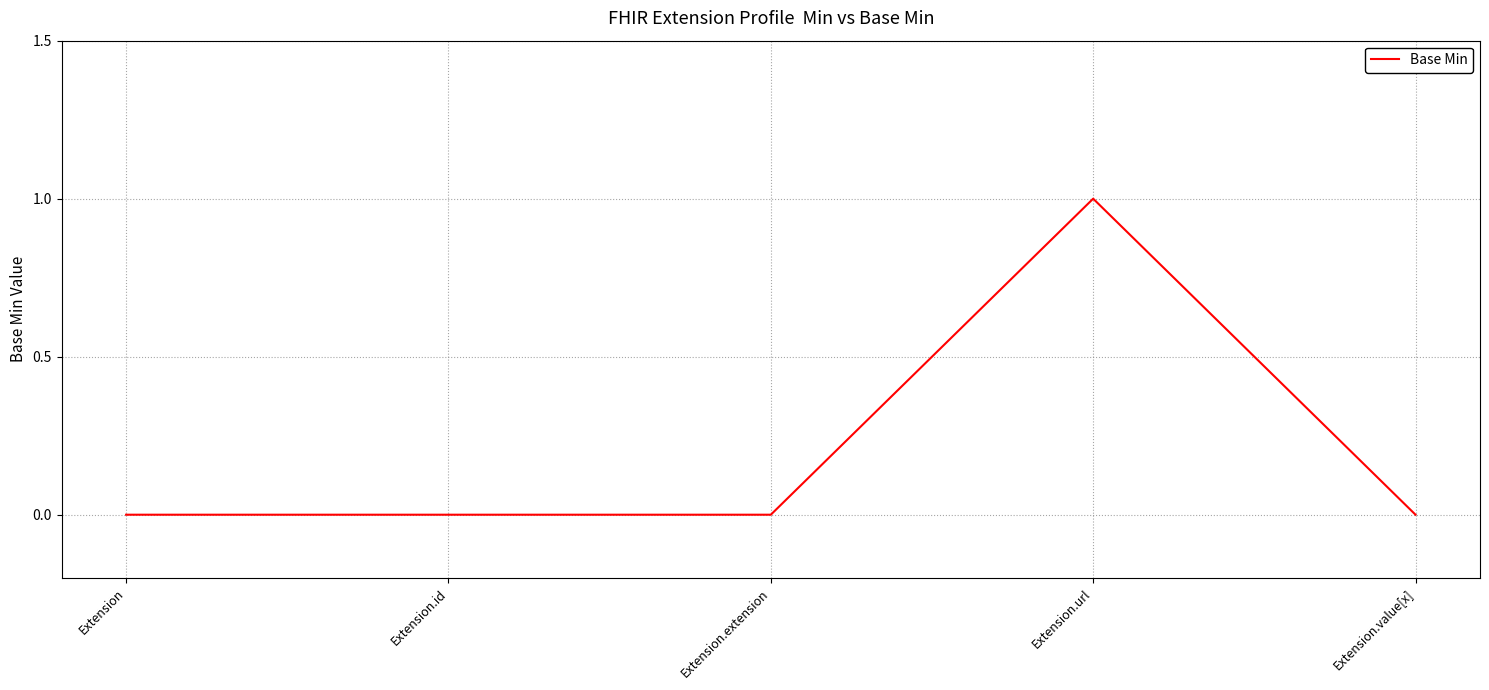

What position from the left is Extension.value[x]?

5